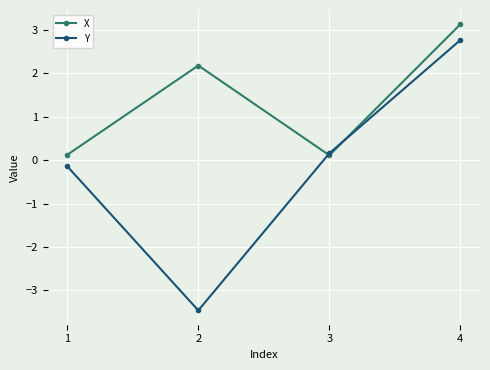

What is the value of the X point at the 3rd from the left?

0.1